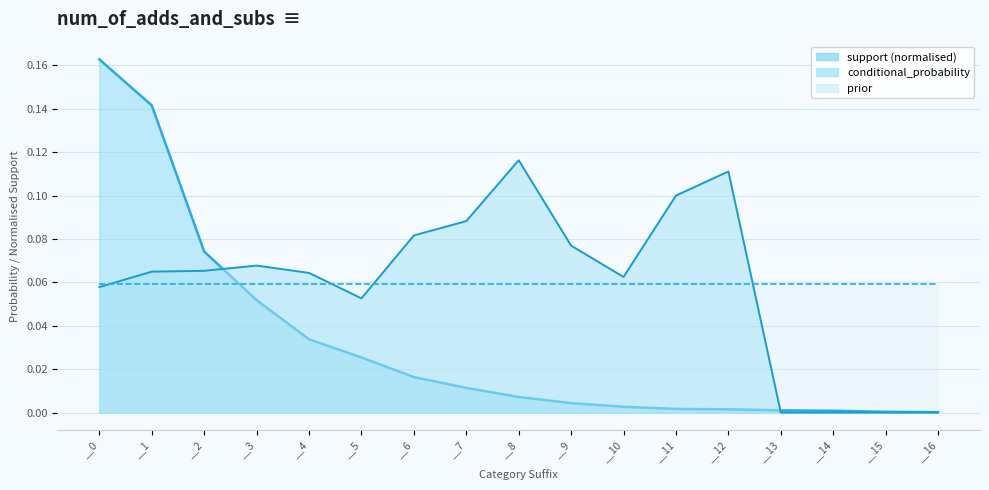

Is the value of conditional_probability at __15 greater than the value of support at __0?

No